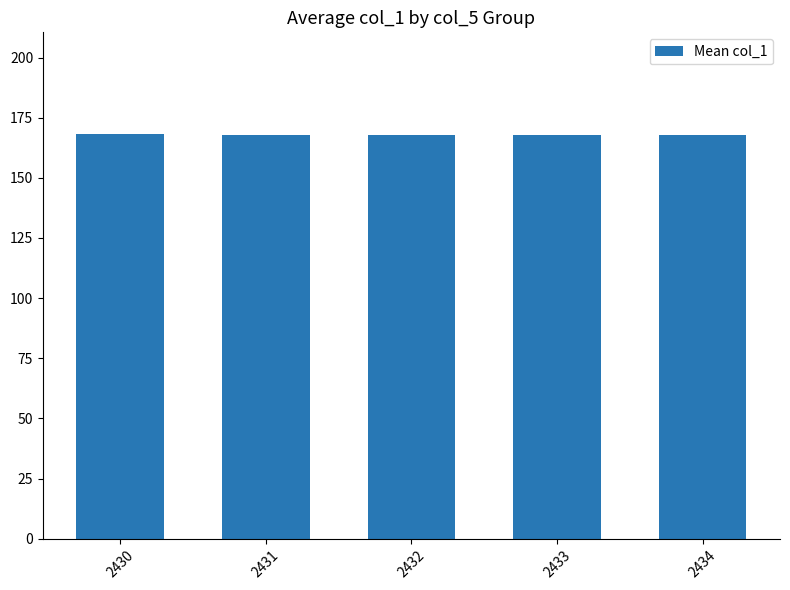

What is the minimum value shown in the chart?

167.6